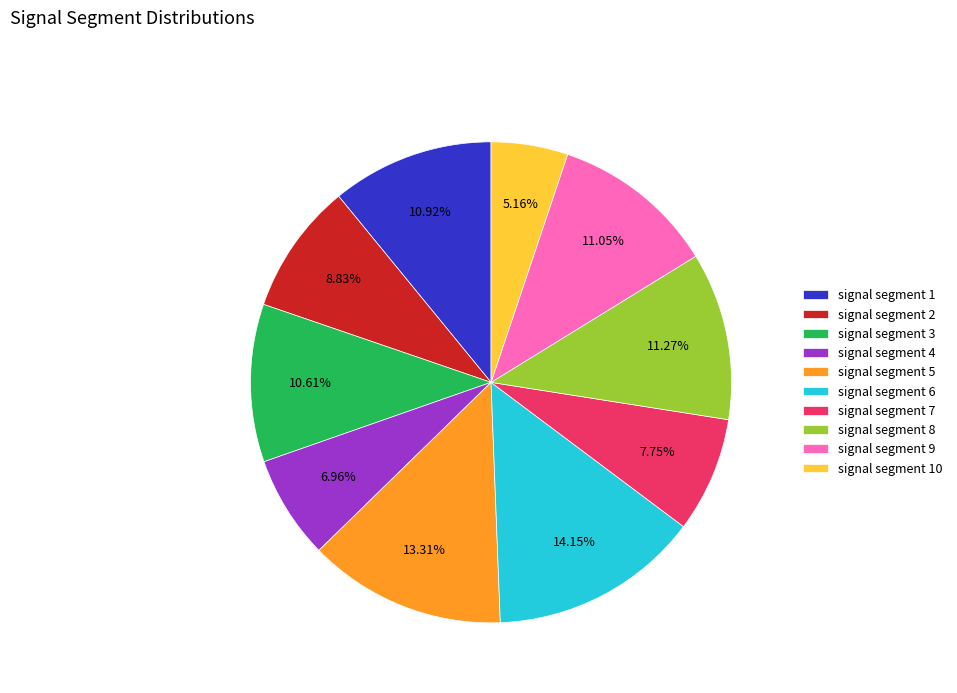

To the nearest percent, what is the difference between the signal segment 9 and signal segment 7 slice percentages?

3%